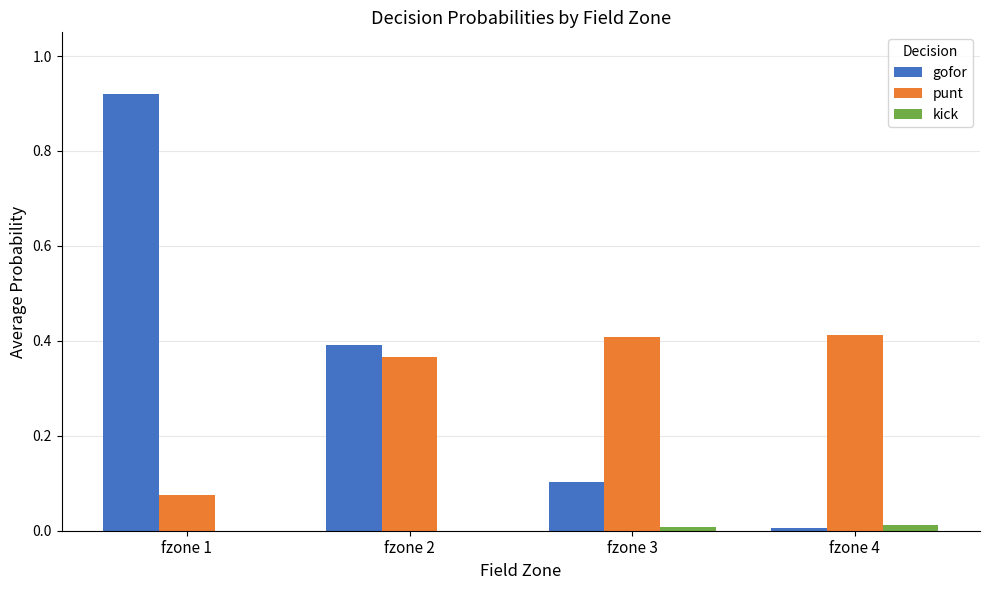

The kick series shows 0.0 at fzone 4. True or false?

True